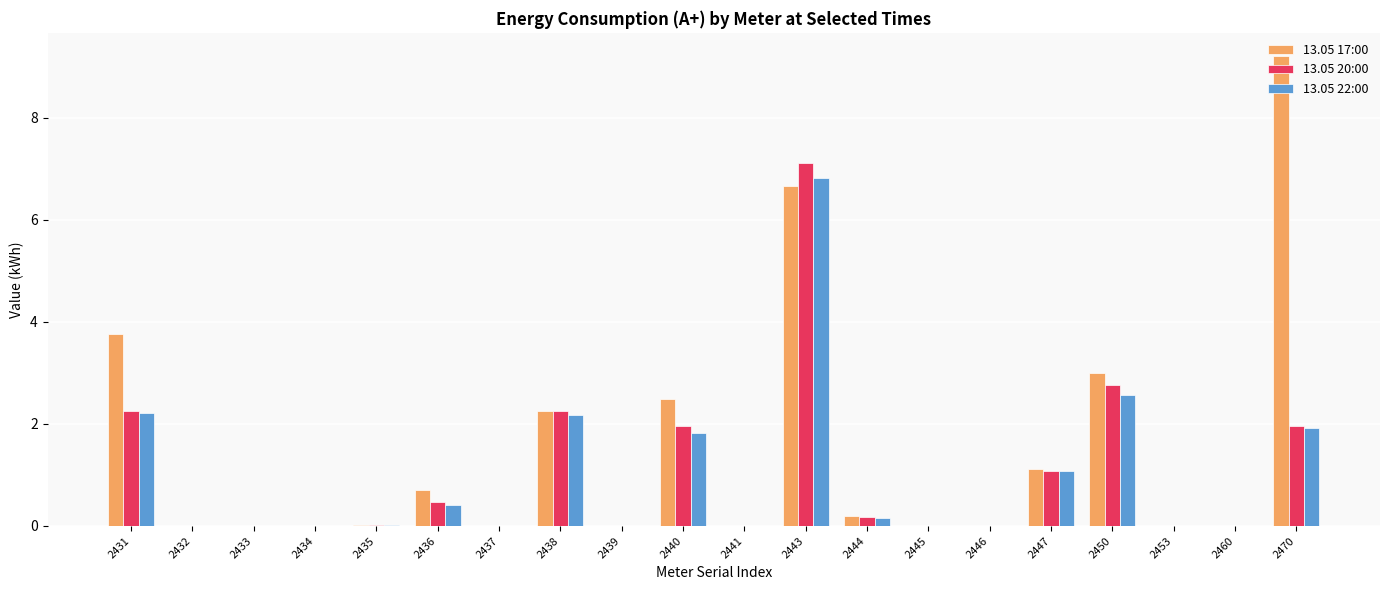

The value of 13.05 20:00 at 2440 is 2.0. True or false?

True